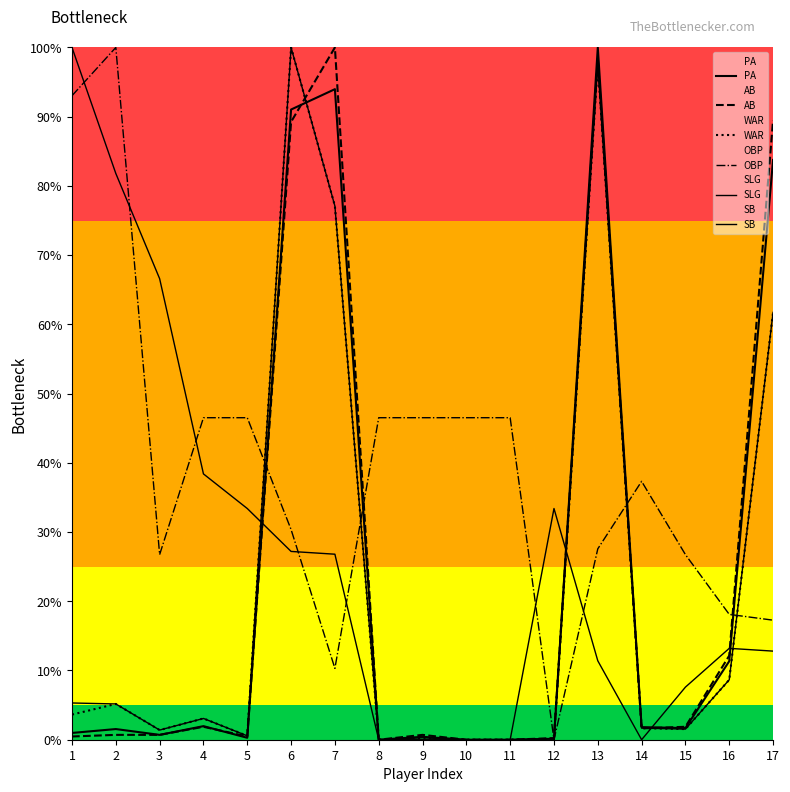

Which series has the widest spread of values?

PA